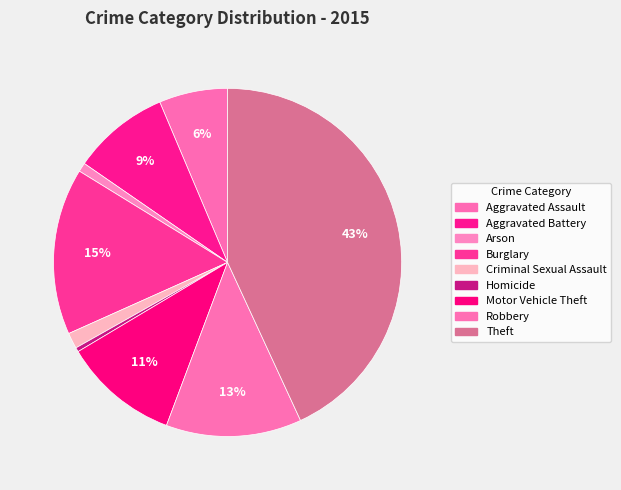

True or false: Robbery accounts for 13% of the total.

True